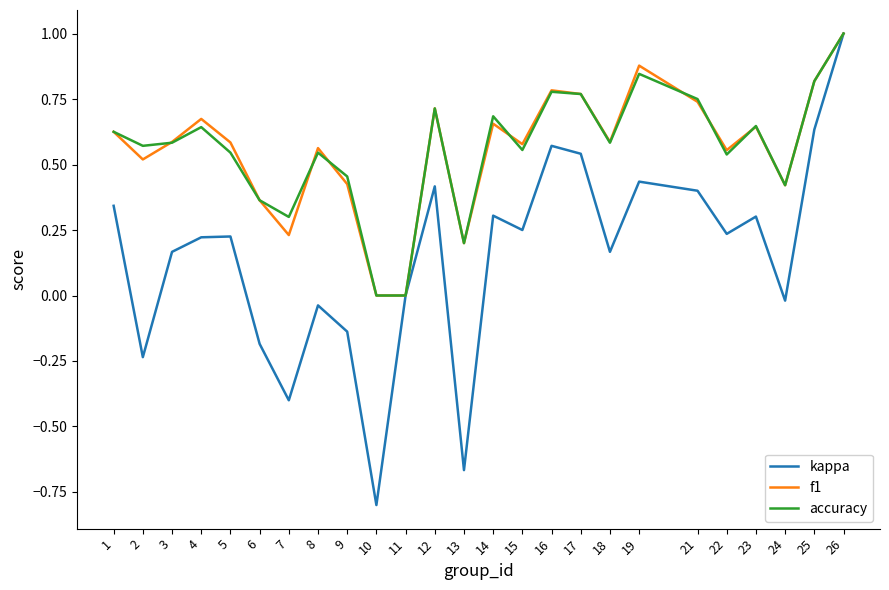

What is the highest value of the f1 series?

1.0